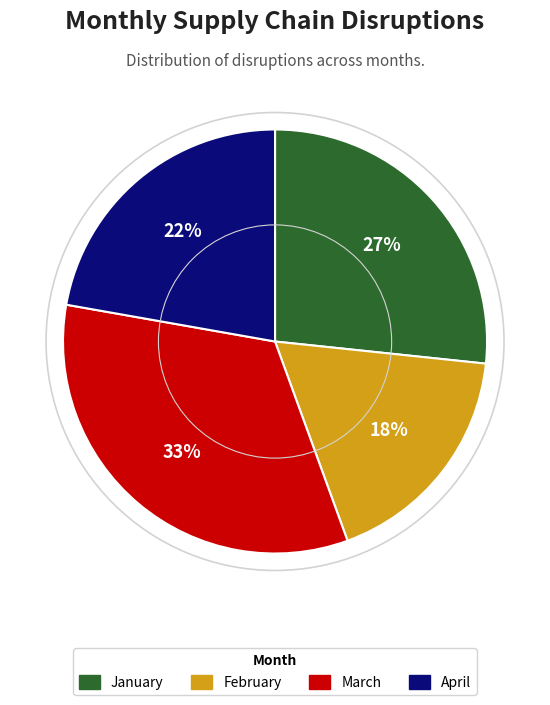

To the nearest percent, what portion does January represent?

27%